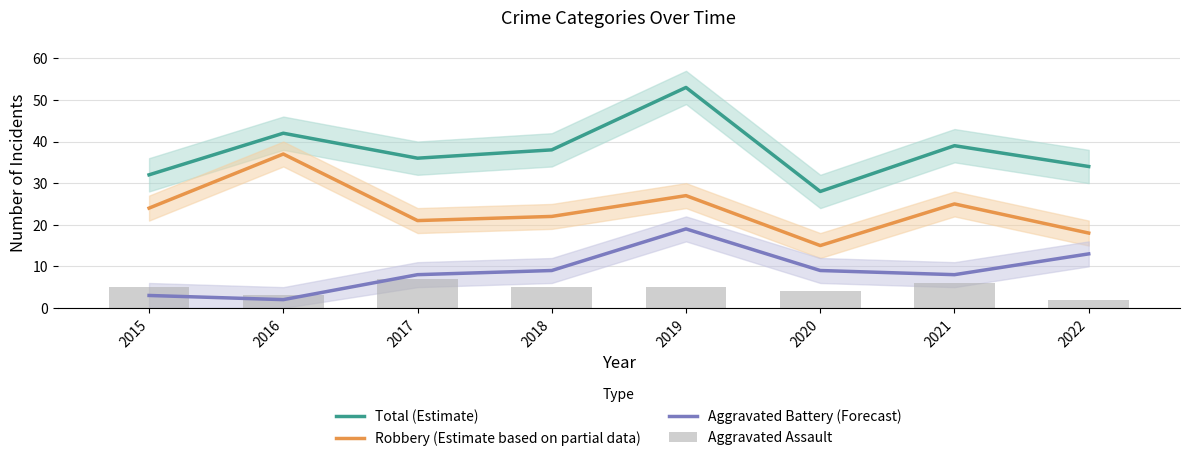

What is the total value across all series at 2021?

78